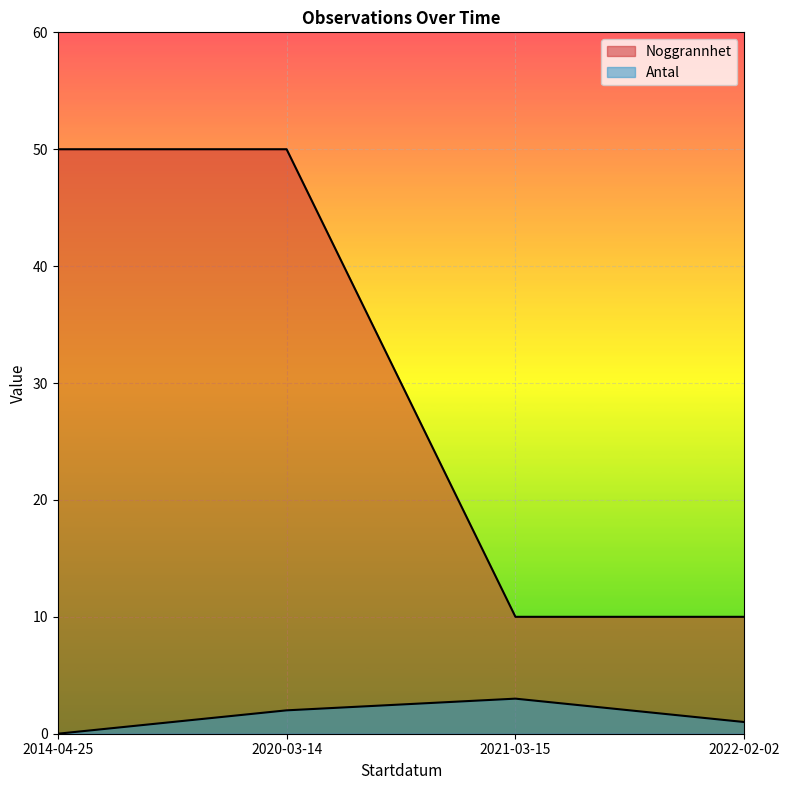

Reading left to right, list all the values displayed in this chart.

Noggrannhet: 50	50	10	10
Antal: 0	2	3	1